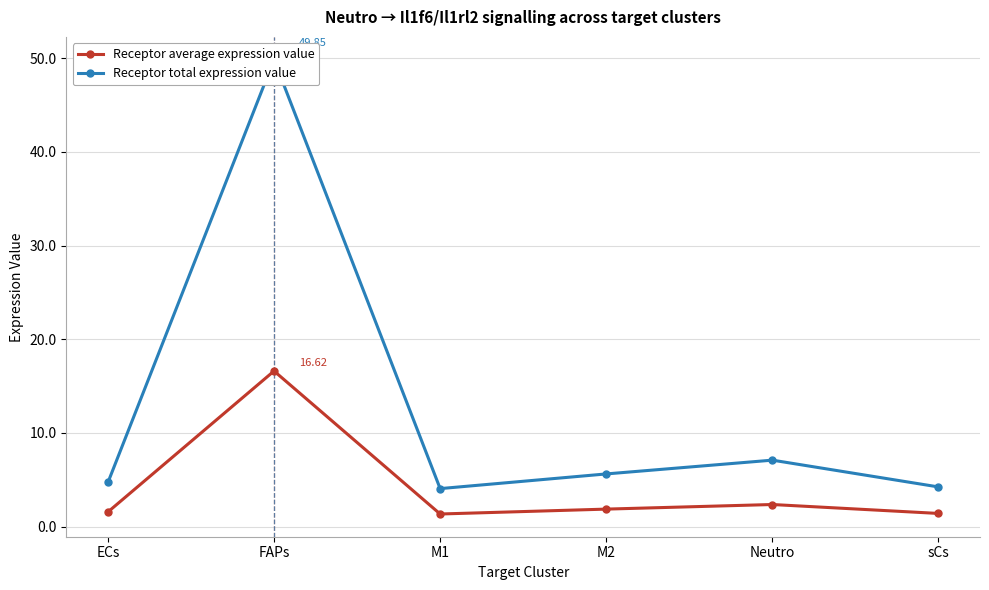

What is the label of the 2nd point from the right?

Neutro